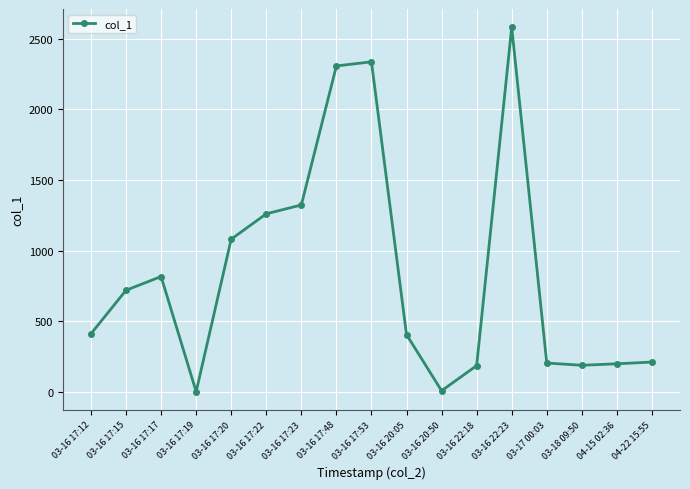

What is the sum of the values at 03-16 17:23 and 03-16 17:20?

2404.5